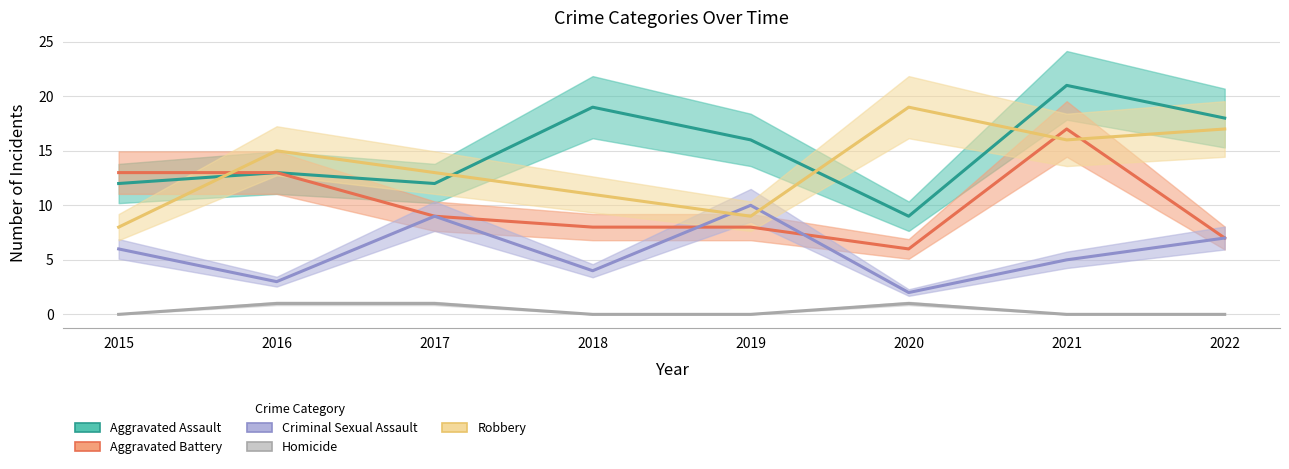

Reading left to right, list all the values displayed in this chart.

Aggravated Assault: 2015=12	2016=13	2017=12	2018=19	2019=16	2020=9	2021=21	2022=18
Aggravated Battery: 2015=13	2016=13	2017=9	2018=8	2019=8	2020=6	2021=17	2022=7
Criminal Sexual Assault: 2015=6	2016=3	2017=9	2018=4	2019=10	2020=2	2021=5	2022=7
Homicide: 2015=0	2016=1	2017=1	2018=0	2019=0	2020=1	2021=0	2022=0
Robbery: 2015=8	2016=15	2017=13	2018=11	2019=9	2020=19	2021=16	2022=17